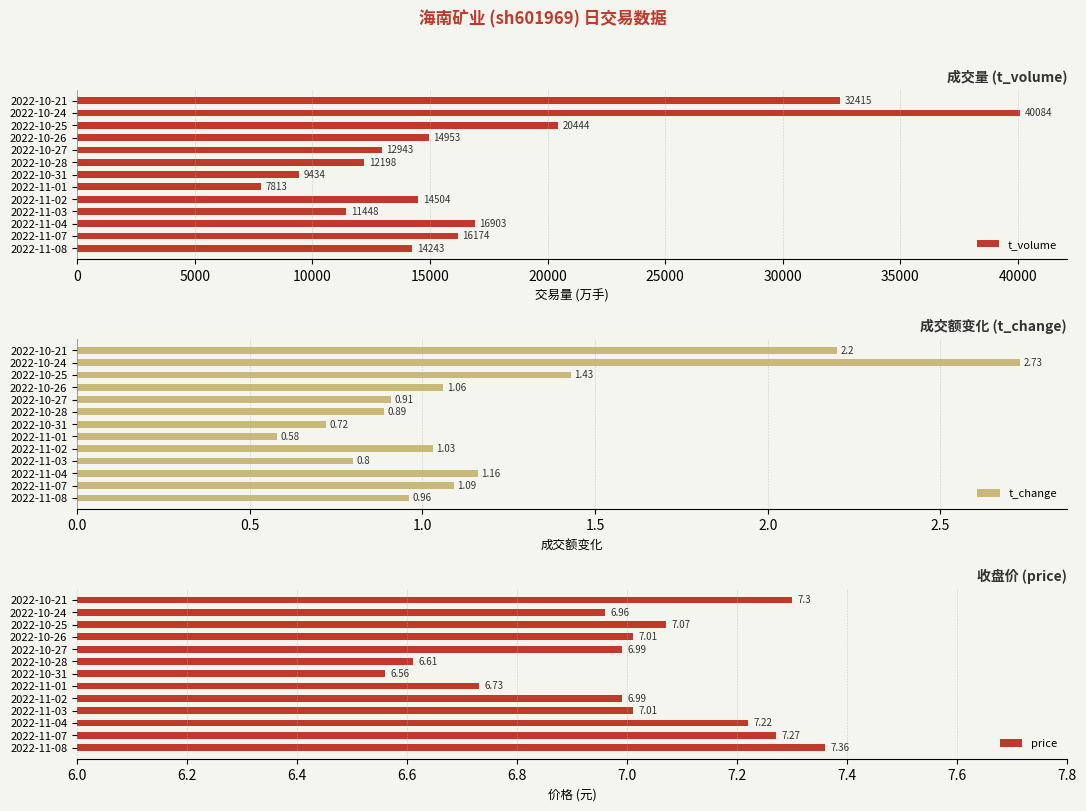

Rank the categories by t_volume value from highest to lowest.

2022-10-24, 2022-10-21, 2022-10-25, 2022-11-04, 2022-11-07, 2022-10-26, 2022-11-02, 2022-11-08, 2022-10-27, 2022-10-28, 2022-11-03, 2022-10-31, 2022-11-01